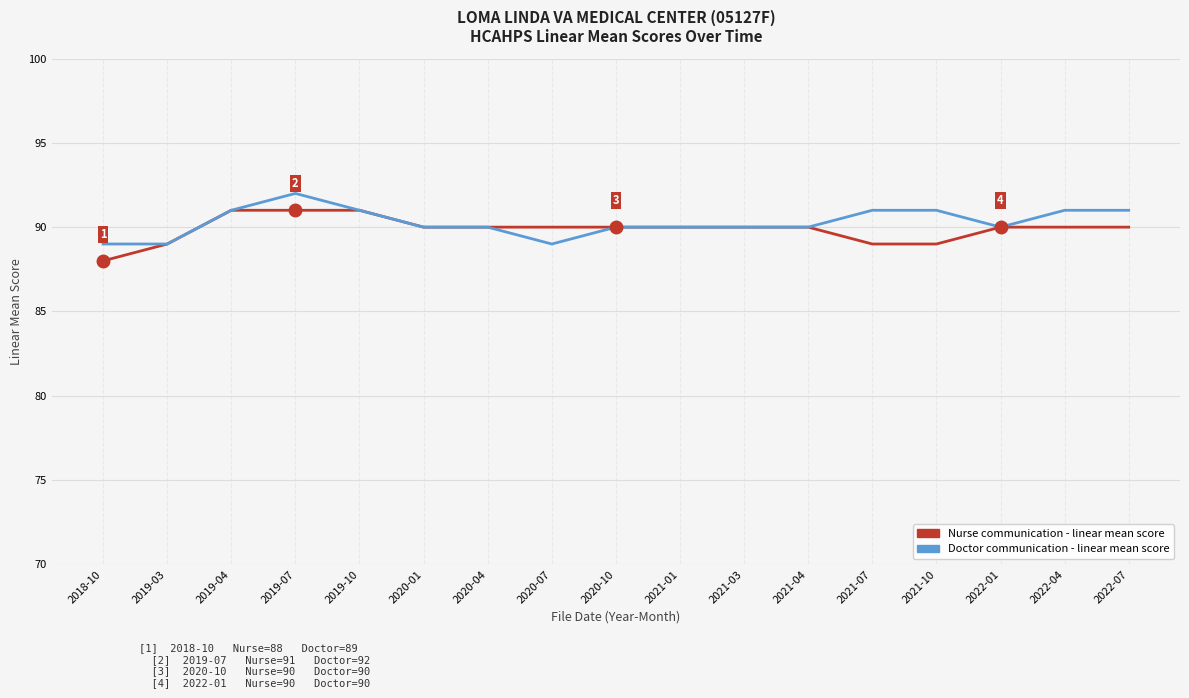

Which series has the largest total across all categories?

Doctor communication - linear mean score